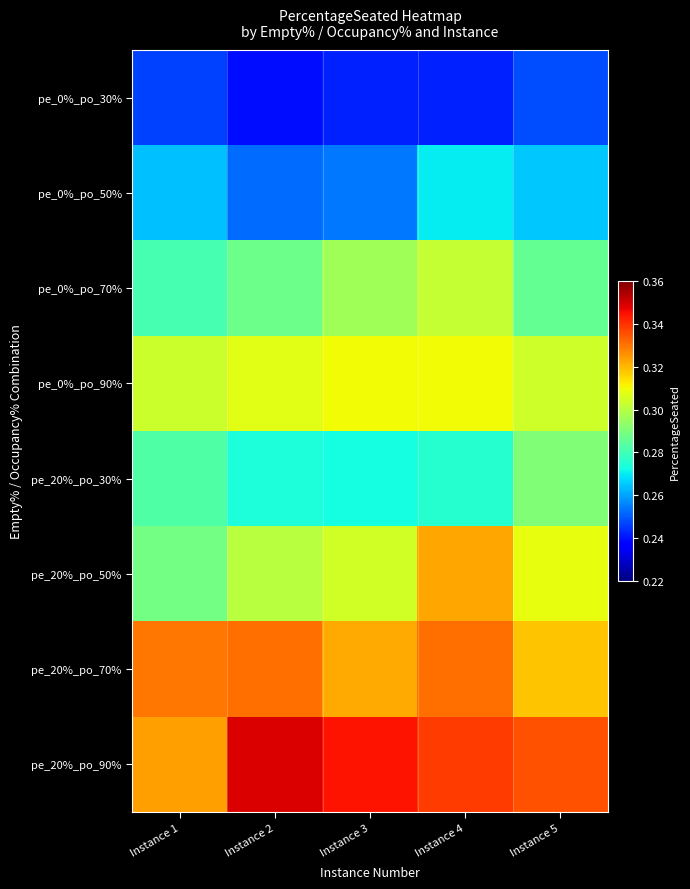

Reading right to left, list all the values displayed in this chart.

pe_0%_po_30%: Instance 5=0.2	Instance 4=0.2	Instance 3=0.2	Instance 2=0.2	Instance 1=0.2
pe_0%_po_50%: Instance 5=0.3	Instance 4=0.3	Instance 3=0.3	Instance 2=0.3	Instance 1=0.3
pe_0%_po_70%: Instance 5=0.3	Instance 4=0.3	Instance 3=0.3	Instance 2=0.3	Instance 1=0.3
pe_0%_po_90%: Instance 5=0.3	Instance 4=0.3	Instance 3=0.3	Instance 2=0.3	Instance 1=0.3
pe_20%_po_30%: Instance 5=0.3	Instance 4=0.3	Instance 3=0.3	Instance 2=0.3	Instance 1=0.3
pe_20%_po_50%: Instance 5=0.3	Instance 4=0.3	Instance 3=0.3	Instance 2=0.3	Instance 1=0.3
pe_20%_po_70%: Instance 5=0.3	Instance 4=0.3	Instance 3=0.3	Instance 2=0.3	Instance 1=0.3
pe_20%_po_90%: Instance 5=0.3	Instance 4=0.3	Instance 3=0.3	Instance 2=0.3	Instance 1=0.3